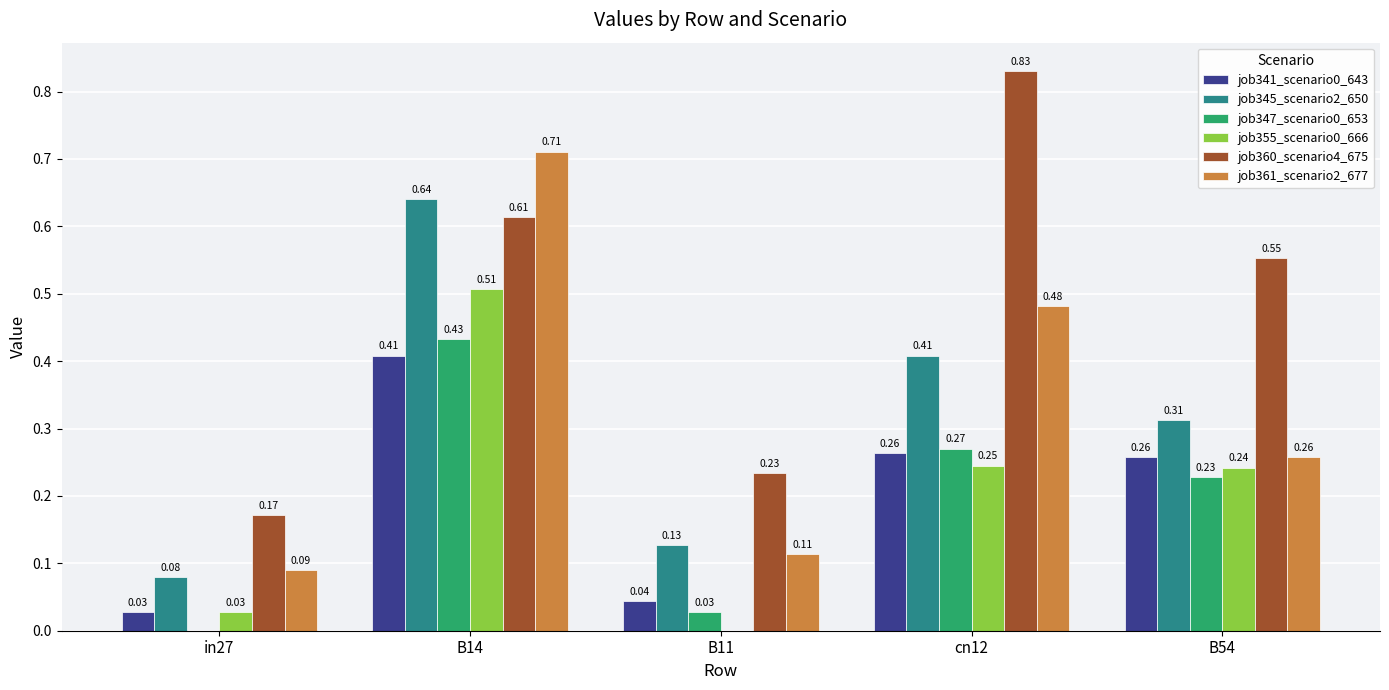

Are the bars horizontal?

No